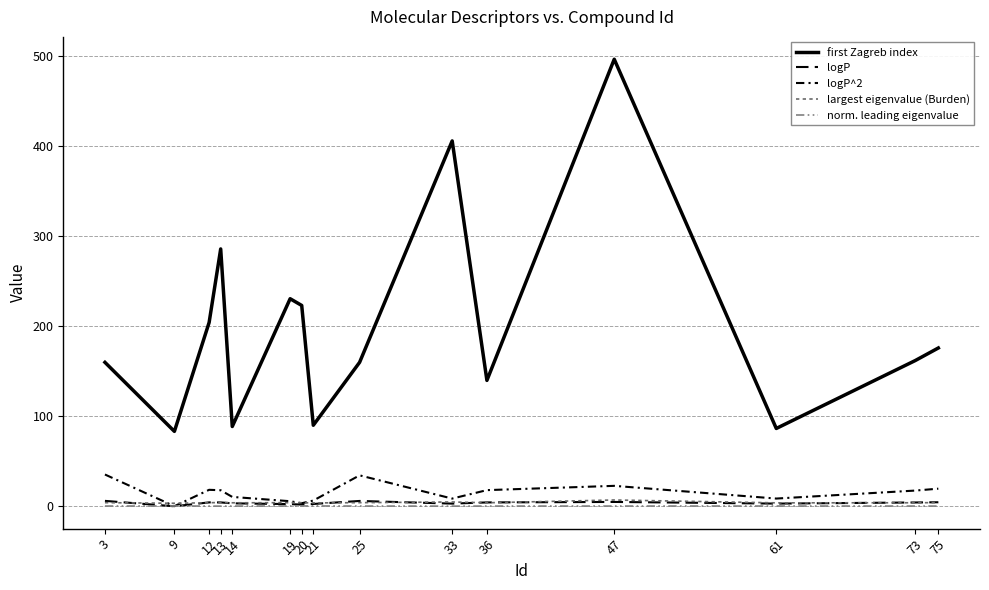

What is the average value of the logP series?

3.6